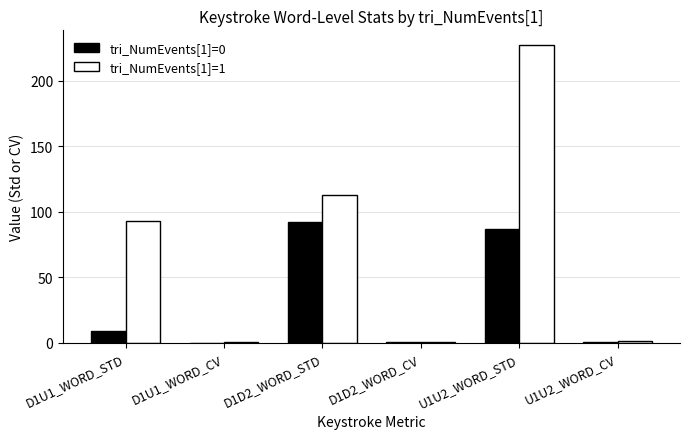

How many data points does each series have?

6